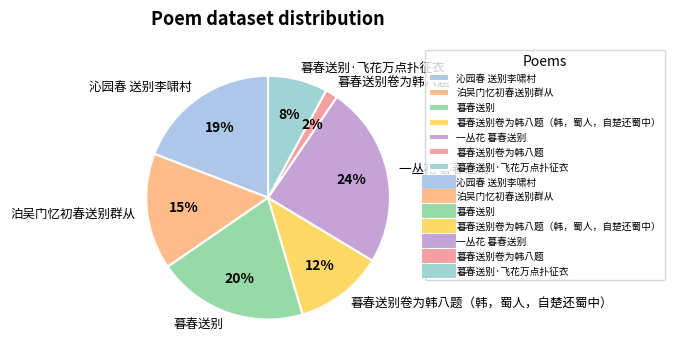

True or false: 沁园春 送别李啸村 accounts for 6% of the total.

False